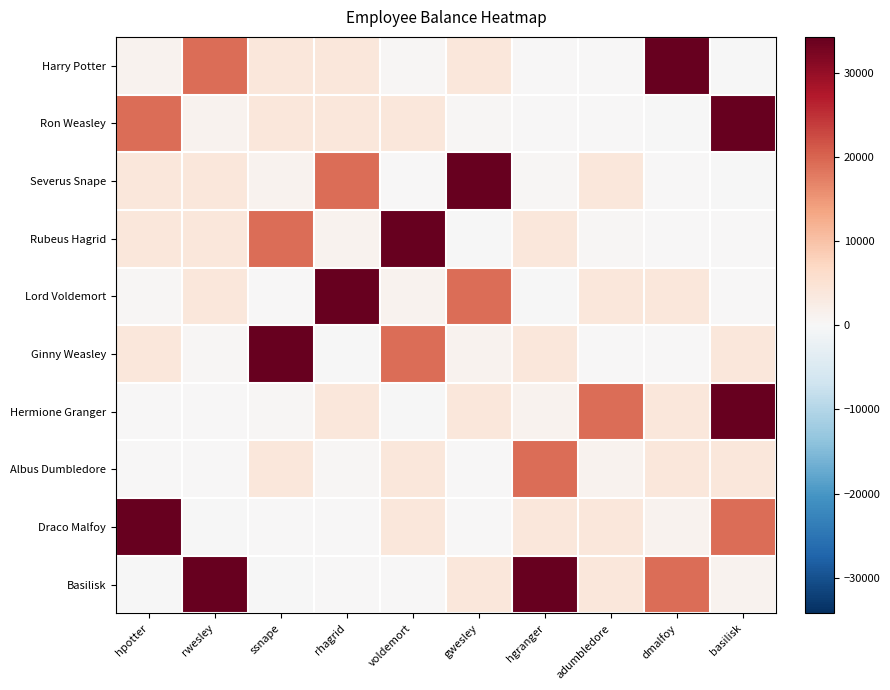

Reading left to right, extract all data points from this chart.

Harry Potter: hpotter=1234.0	rwesley=19234.5	ssnape=4000.0	rhagrid=4000.0	voldemort=523.4	gwesley=4000.0	hgranger=0.0	adumbledore=34.2	dmalfoy=34234.5	basilisk=-23.4
Ron Weasley: hpotter=19234.5	rwesley=1234.0	ssnape=4000.0	rhagrid=4000.0	voldemort=4000.0	gwesley=523.4	hgranger=34.2	adumbledore=0.0	dmalfoy=-23.4	basilisk=34234.5
Severus Snape: hpotter=4000.0	rwesley=4000.0	ssnape=1234.0	rhagrid=19234.5	voldemort=34.2	gwesley=34234.5	hgranger=523.4	adumbledore=4000.0	dmalfoy=0.0	basilisk=-23.4
Rubeus Hagrid: hpotter=4000.0	rwesley=4000.0	ssnape=19234.5	rhagrid=1234.0	voldemort=34234.5	gwesley=-23.4	hgranger=4000.0	adumbledore=523.4	dmalfoy=34.2	basilisk=0.0
Lord Voldemort: hpotter=523.4	rwesley=4000.0	ssnape=34.2	rhagrid=34234.5	voldemort=1234.0	gwesley=19234.5	hgranger=-23.4	adumbledore=4000.0	dmalfoy=4000.0	basilisk=0.0
Ginny Weasley: hpotter=4000.0	rwesley=523.4	ssnape=34234.5	rhagrid=-23.4	voldemort=19234.5	gwesley=1234.0	hgranger=4000.0	adumbledore=34.2	dmalfoy=0.0	basilisk=4000.0
Hermione Granger: hpotter=0.0	rwesley=34.2	ssnape=523.4	rhagrid=4000.0	voldemort=-23.4	gwesley=4000.0	hgranger=1234.0	adumbledore=19234.5	dmalfoy=4000.0	basilisk=34234.5
Albus Dumbledore: hpotter=34.2	rwesley=0.0	ssnape=4000.0	rhagrid=523.4	voldemort=4000.0	gwesley=34.2	hgranger=19234.5	adumbledore=1234.0	dmalfoy=4000.0	basilisk=4000.0
Draco Malfoy: hpotter=34234.5	rwesley=-23.4	ssnape=0.0	rhagrid=34.2	voldemort=4000.0	gwesley=0.0	hgranger=4000.0	adumbledore=4000.0	dmalfoy=1234.0	basilisk=19234.5
Basilisk: hpotter=-23.4	rwesley=34234.5	ssnape=-23.4	rhagrid=0.0	voldemort=0.0	gwesley=4000.0	hgranger=34234.5	adumbledore=4000.0	dmalfoy=19234.5	basilisk=1234.0